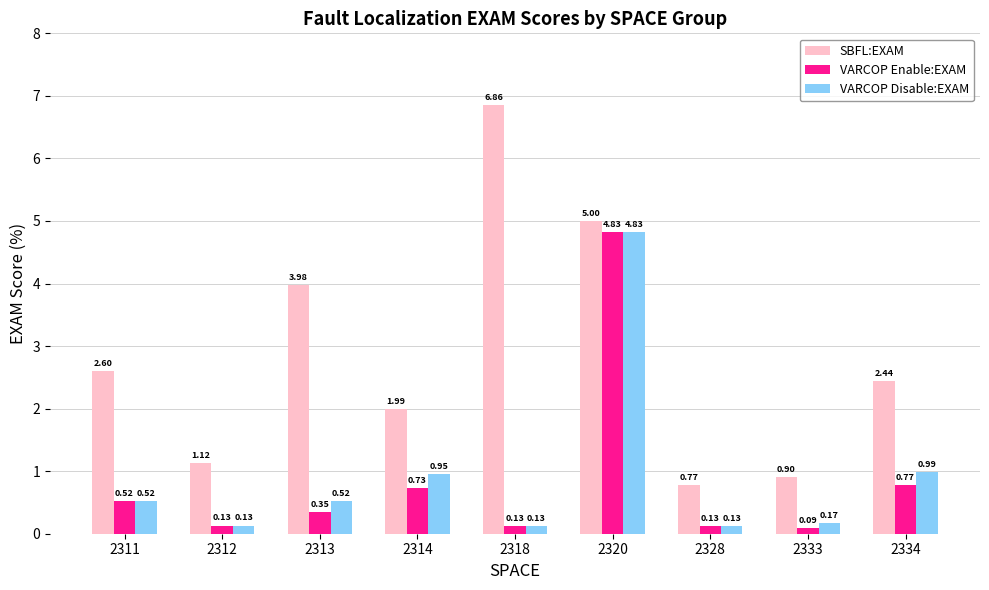

Which series has the largest range (max minus min)?

SBFL:EXAM